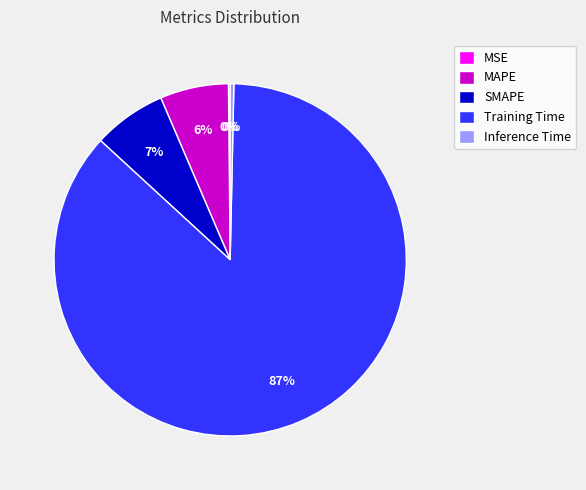

Which category has the biggest portion of the pie?

Training Time